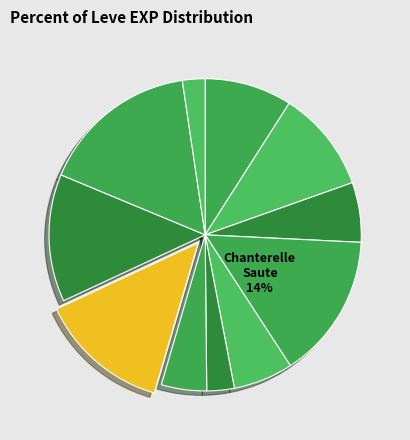

To the nearest percent, what percentage of the pie is Jack-o-lantern?

5%